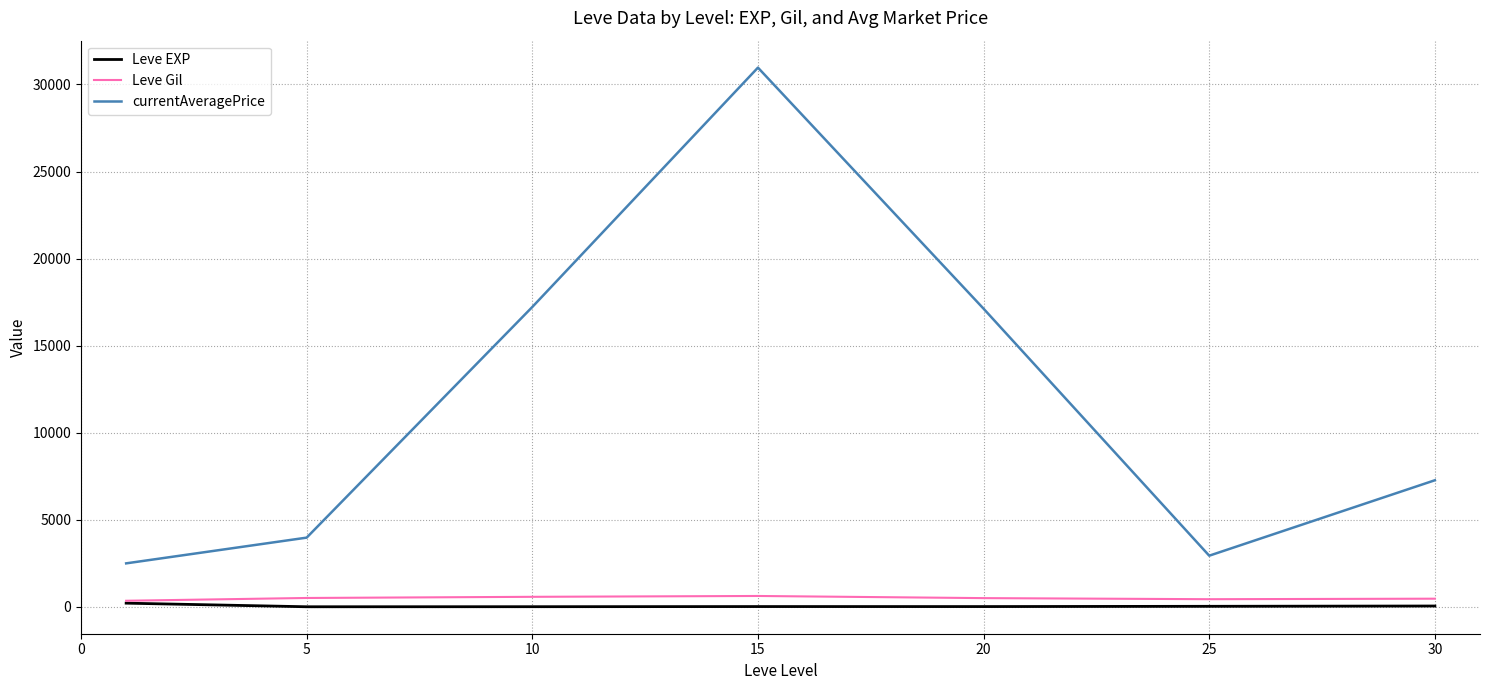

In currentAveragePrice, how many points are lower than both neighbors (excluding endpoints)?

1